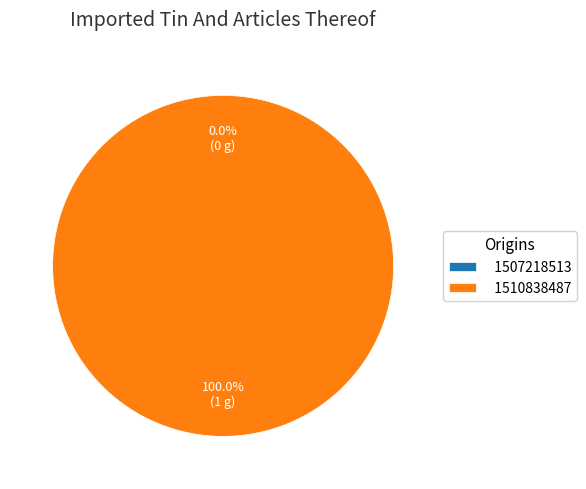

Is the sum of 1507218513 and 1510838487 greater than half?

Yes